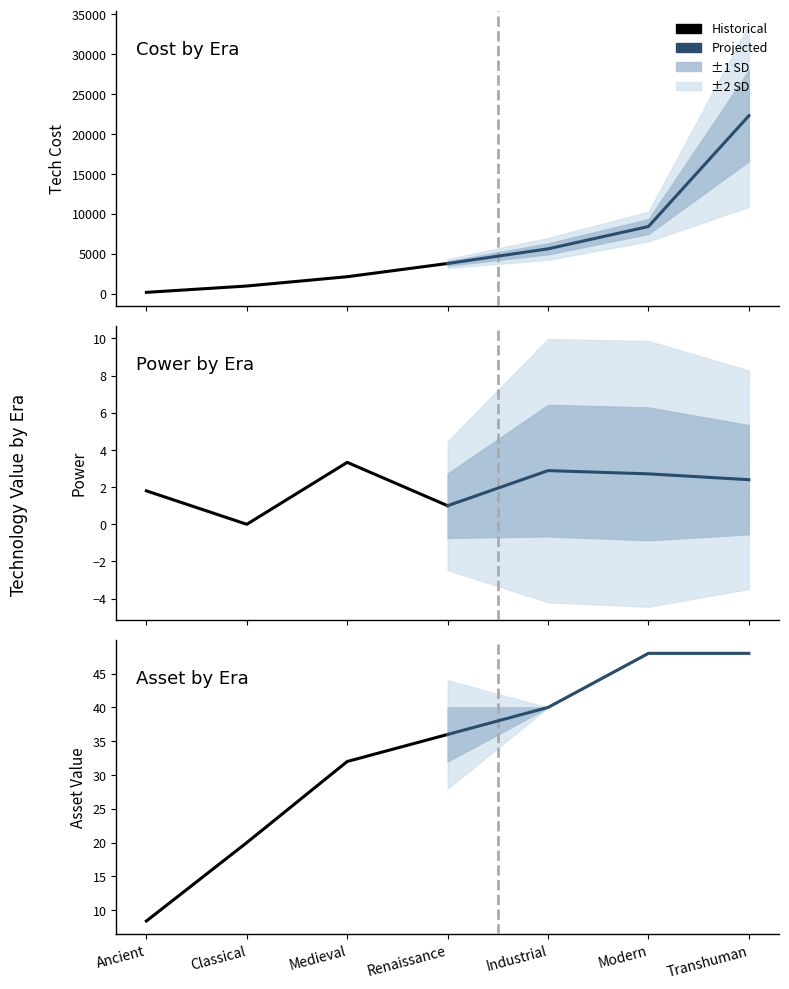

List the series in order of their peak value, highest first.

Projected, Historical